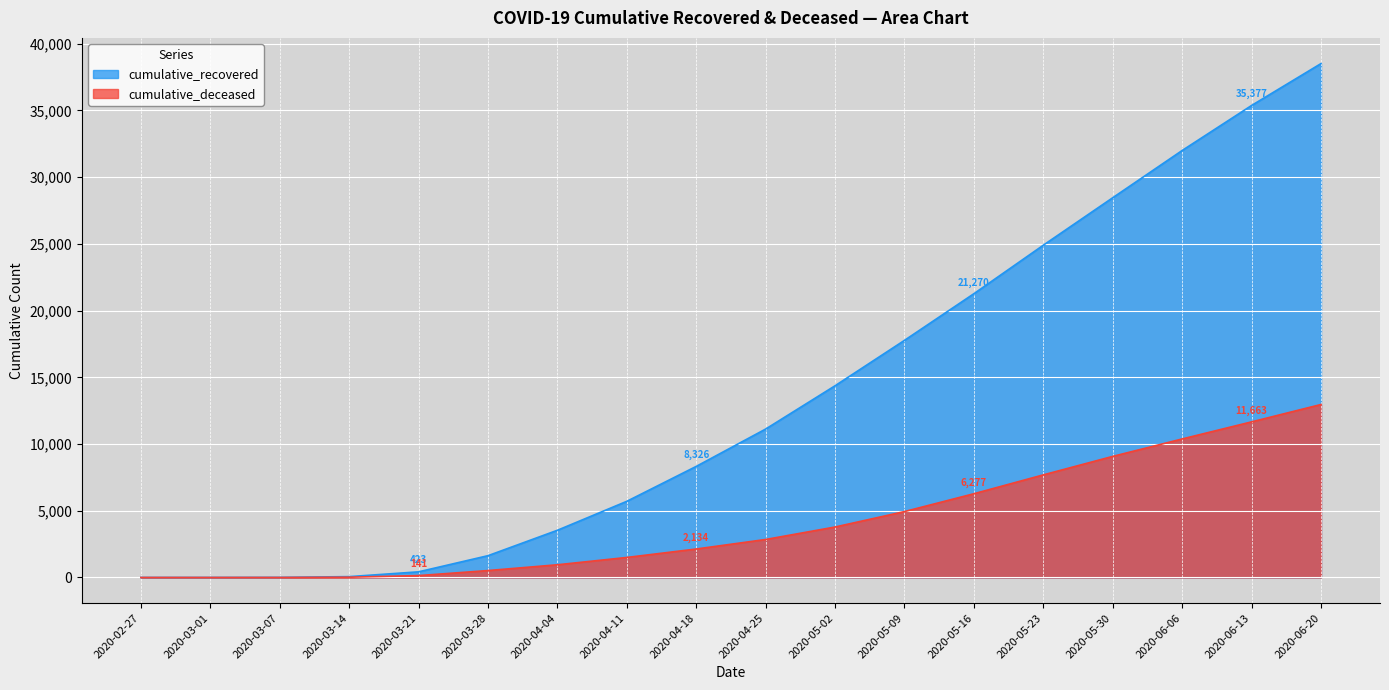

At how many categories does at least one series exceed 17647?

7